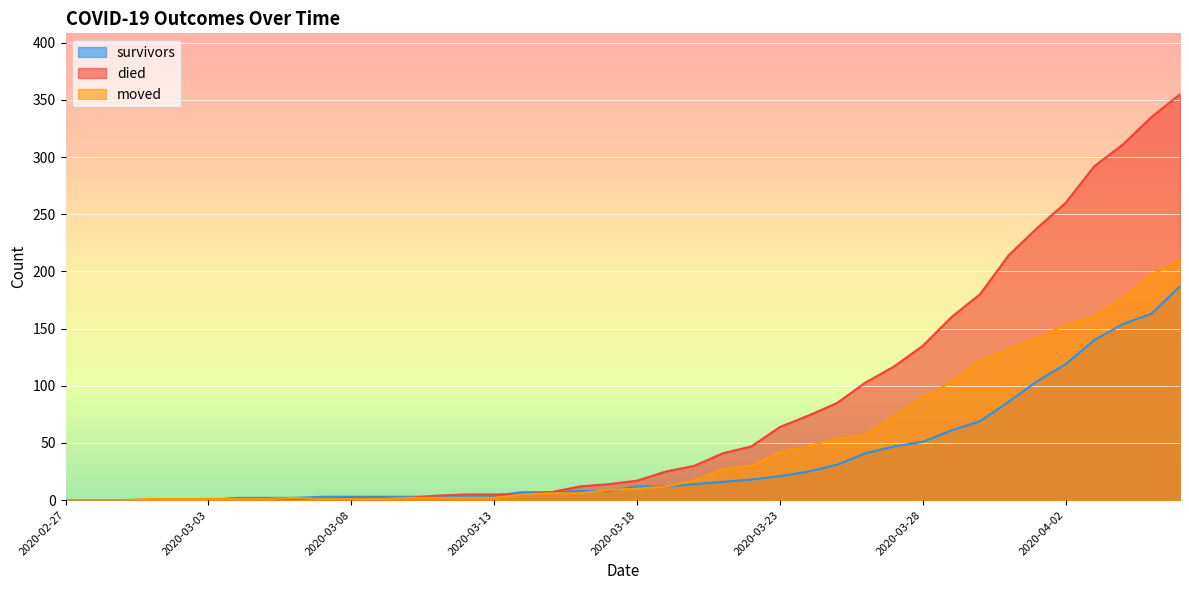

How many lines are shown in the chart?

3